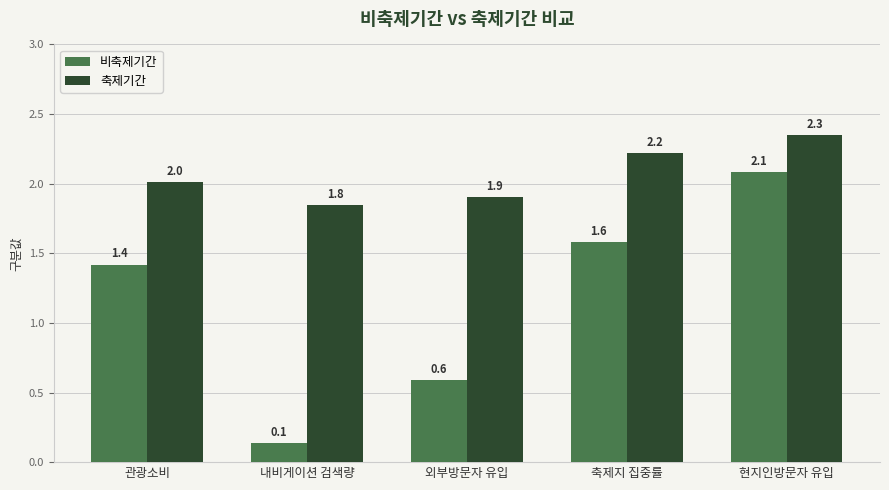

Which series has the widest spread of values?

비축제기간